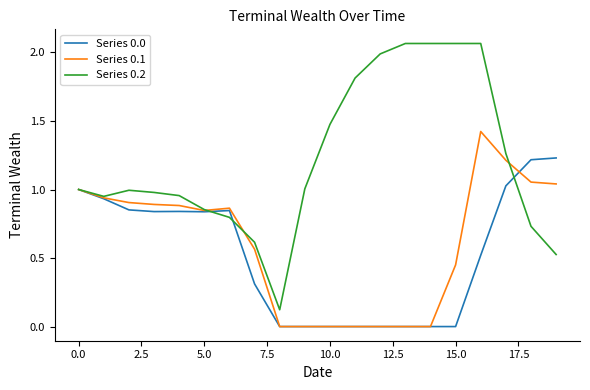

Which series has the largest range (max minus min)?

Series 0.2